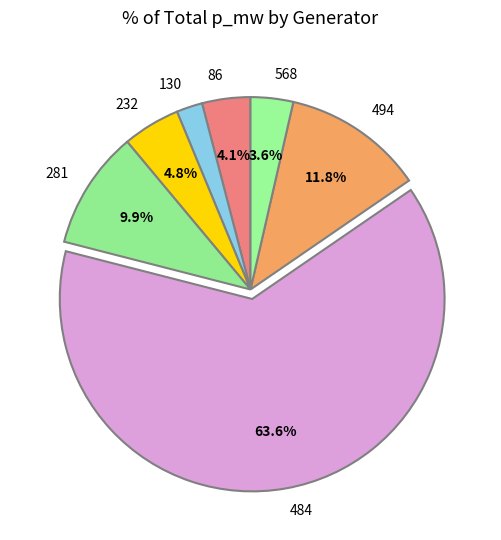

Count the number of slices in the pie.

7